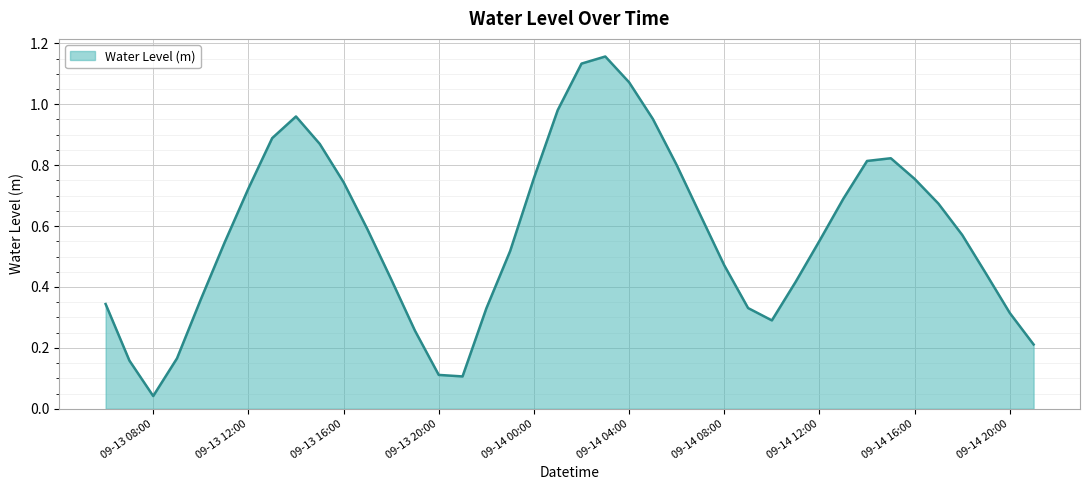

How many lines are shown in the chart?

1